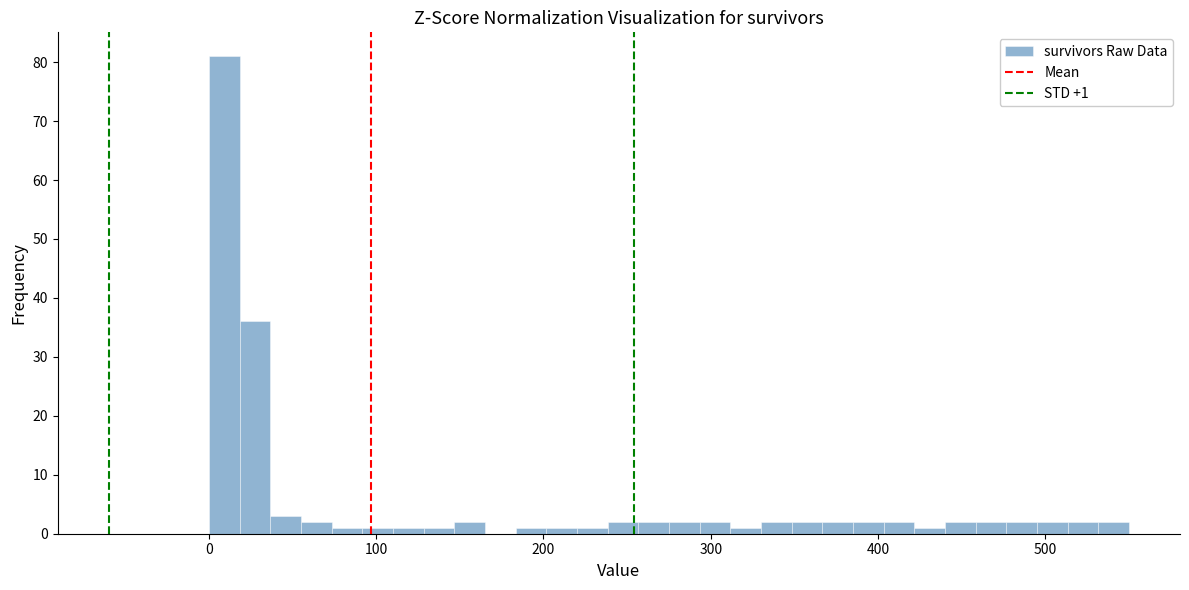

Read against the x-axis, roughly where is the centre of the tallest bar?

10